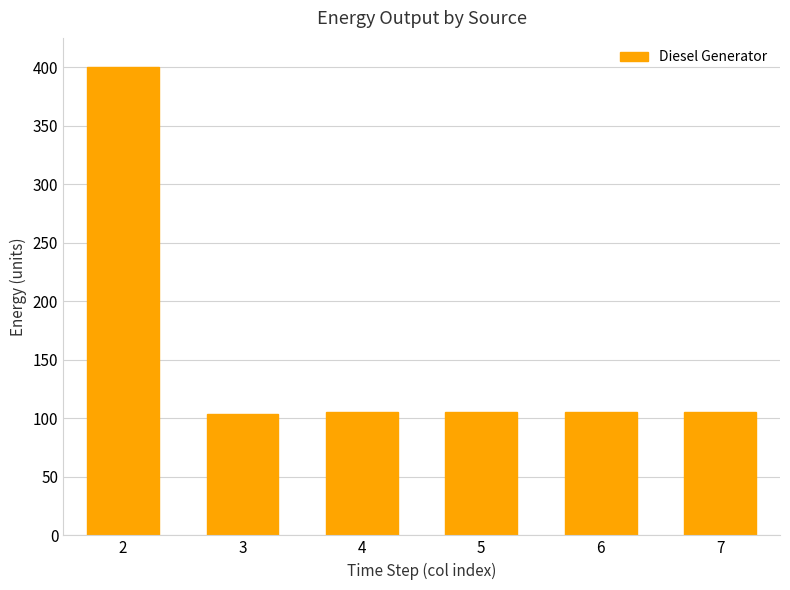

What is the value of the 1st bar from the left?

400